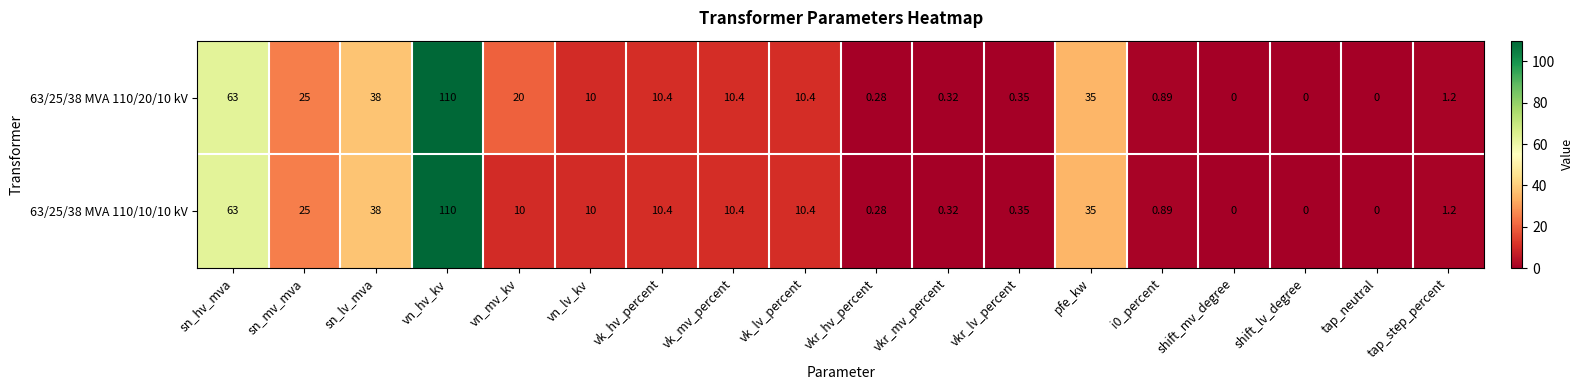

At which category does the chart reach its peak across all series?

vn_hv_kv